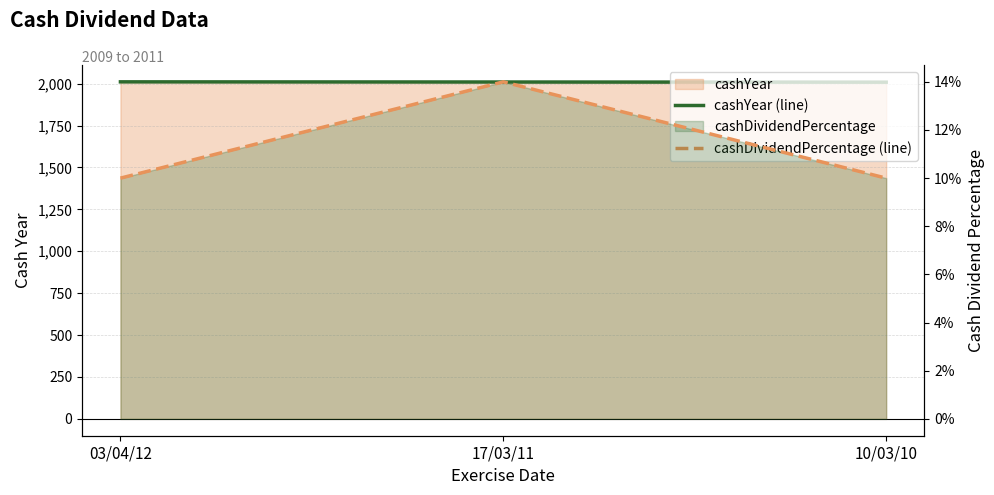

What is the label of the 2nd point from the right?

17/03/11